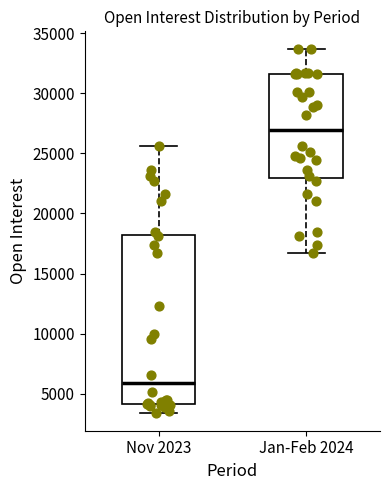

Reading left to right, read every box against the y-axis: the position of its median line, the range the box covers, and the ends of its whiskers. The values are not printed on the chart, so give them approximately, as read against the axis.

Nov 2023: median 6000, box 4000 to 18000, whiskers 3500 to 25500
Jan-Feb 2024: median 27000, box 23000 to 31500, whiskers 16500 to 33500